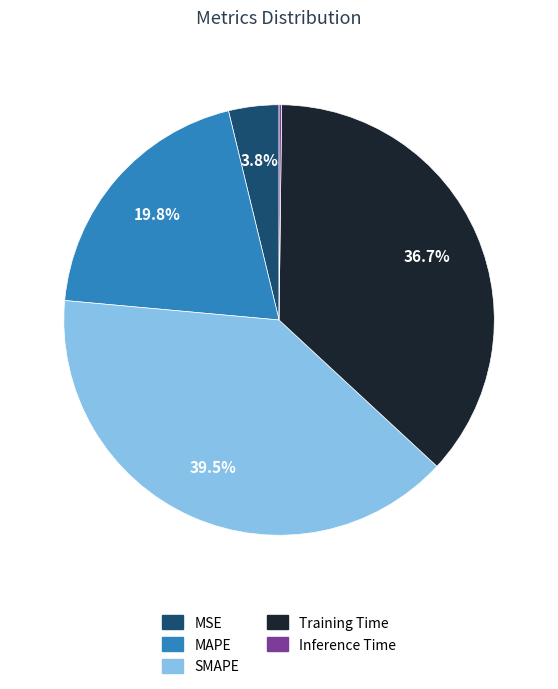

Does any single category account for the majority?

No